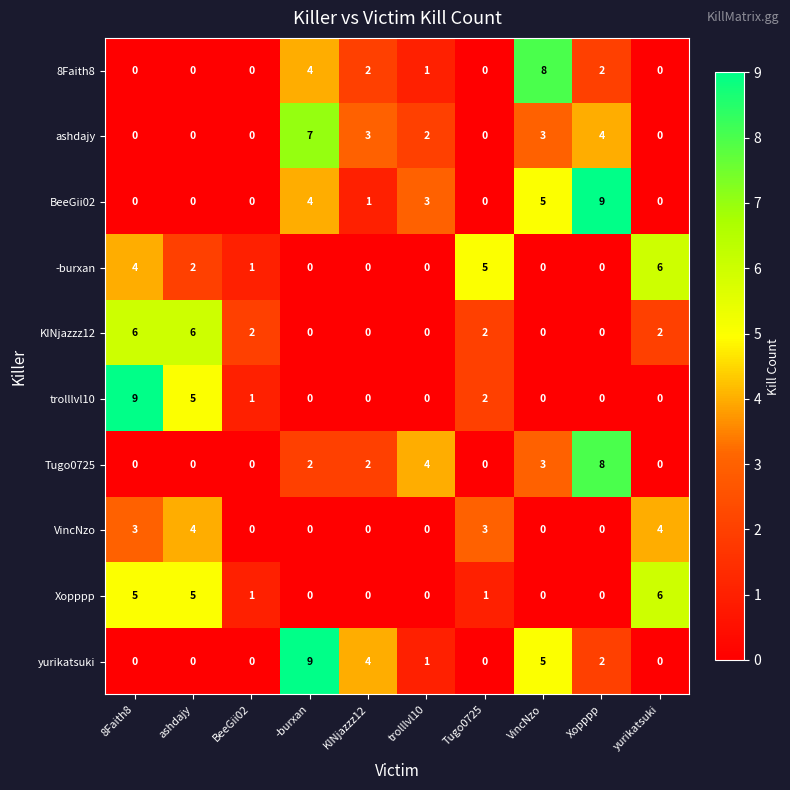

The -burxan series shows 3 at VincNzo. True or false?

False